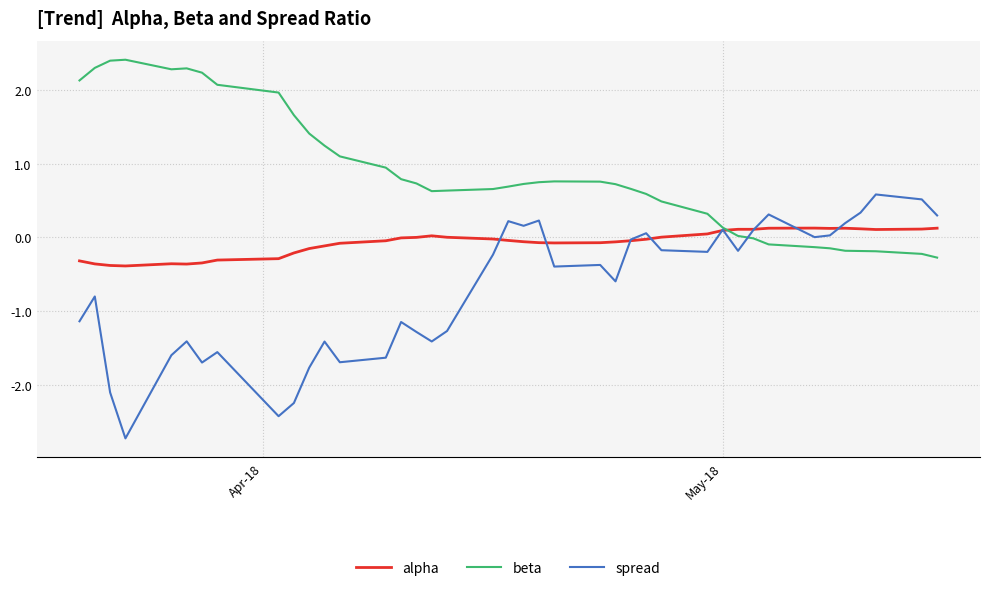

What is the lowest value of the spread series?

-2.7